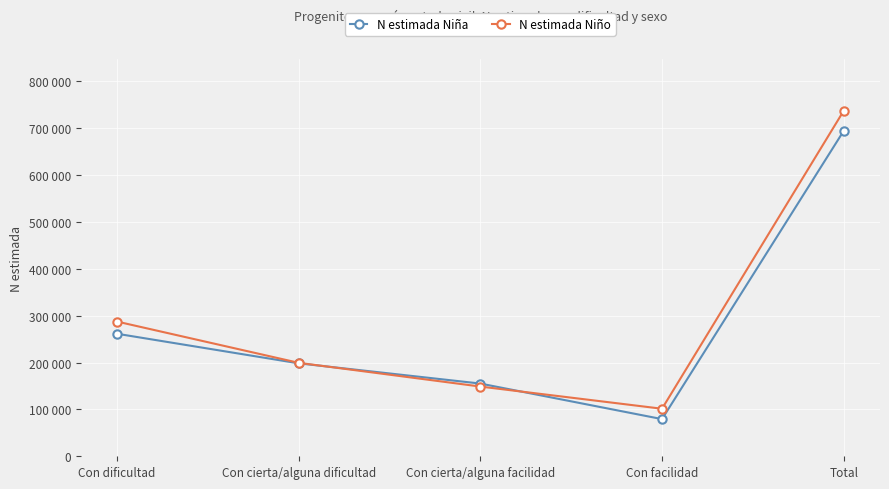

Is this an area chart (filled region under the line)?

No